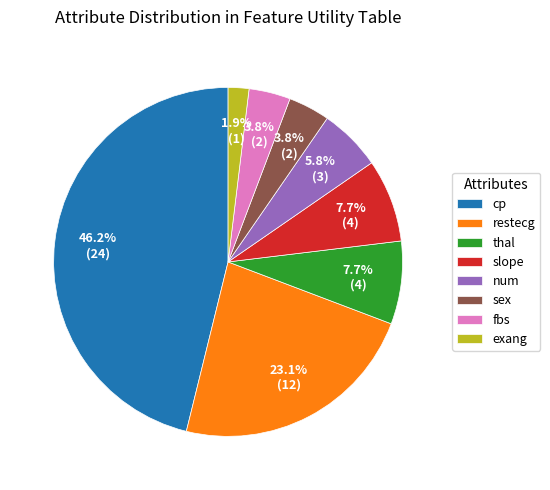

How many slices are in this pie chart?

8